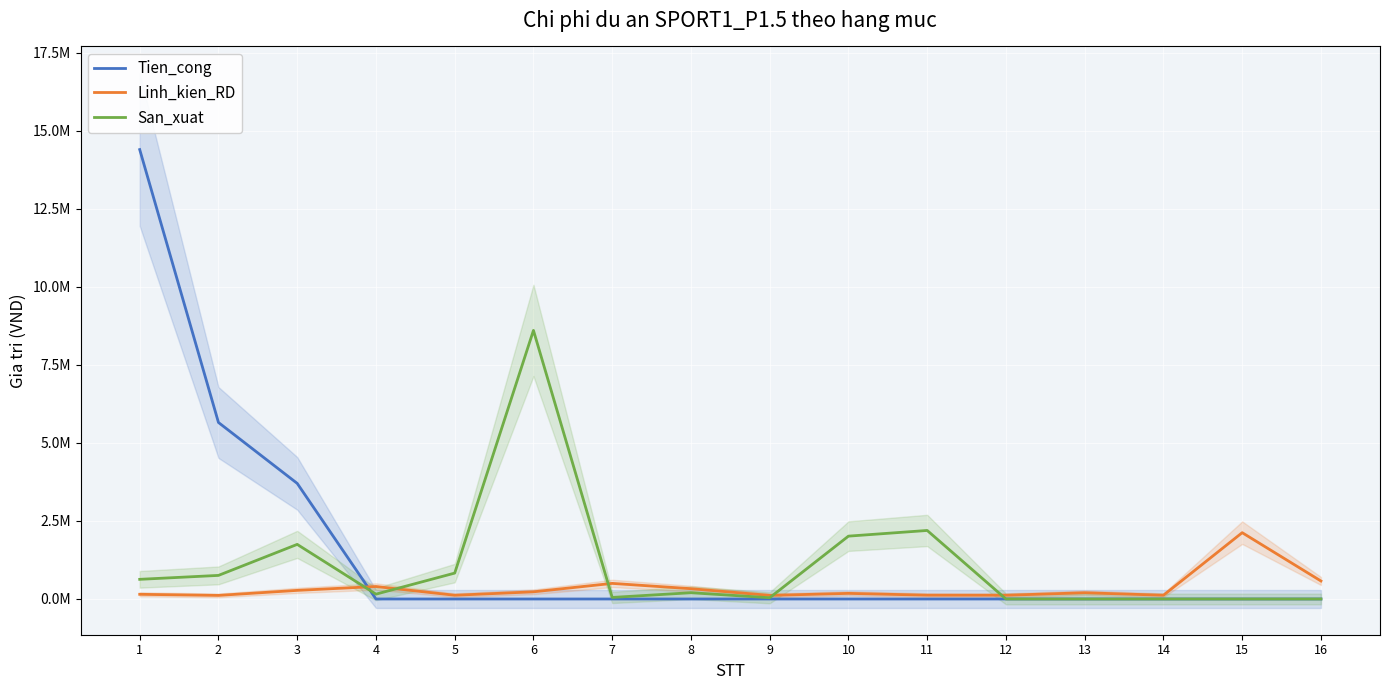

What are all the series names shown in the legend?

Tien_cong, Linh_kien_RD, San_xuat